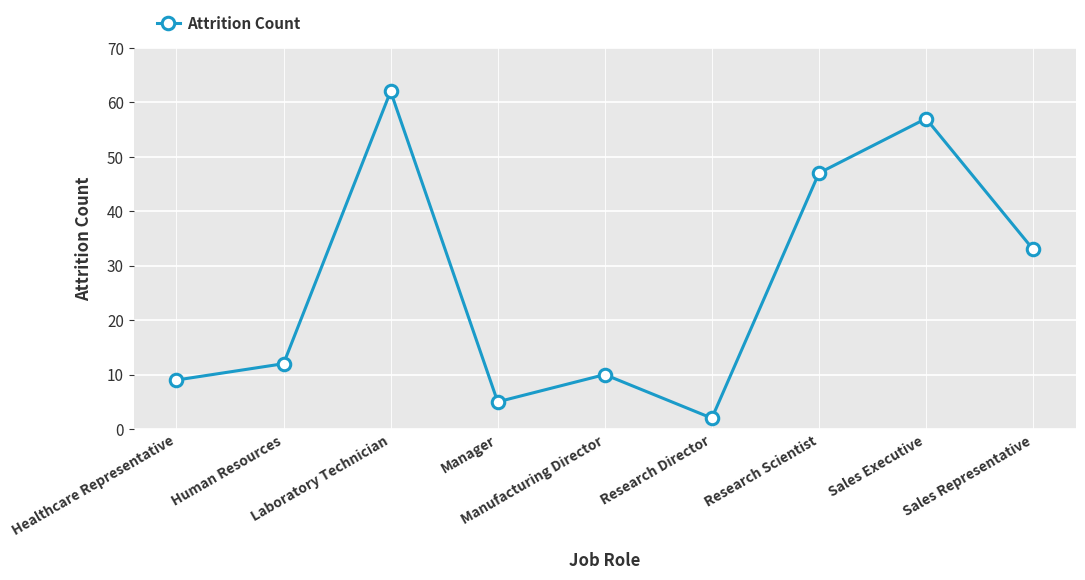

What is the sum of all values?

237